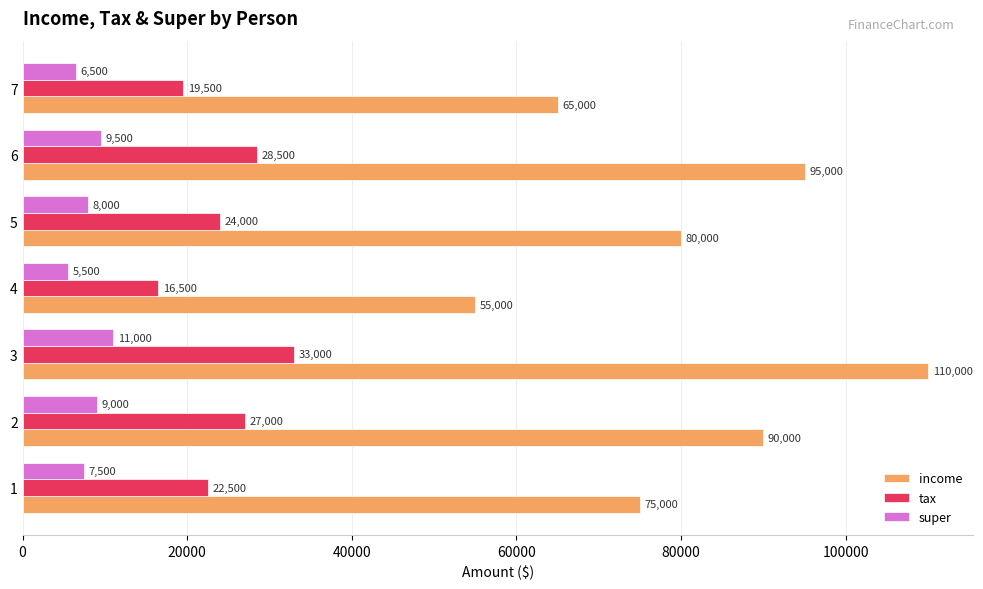

At which category is the sum across all series the highest?

3